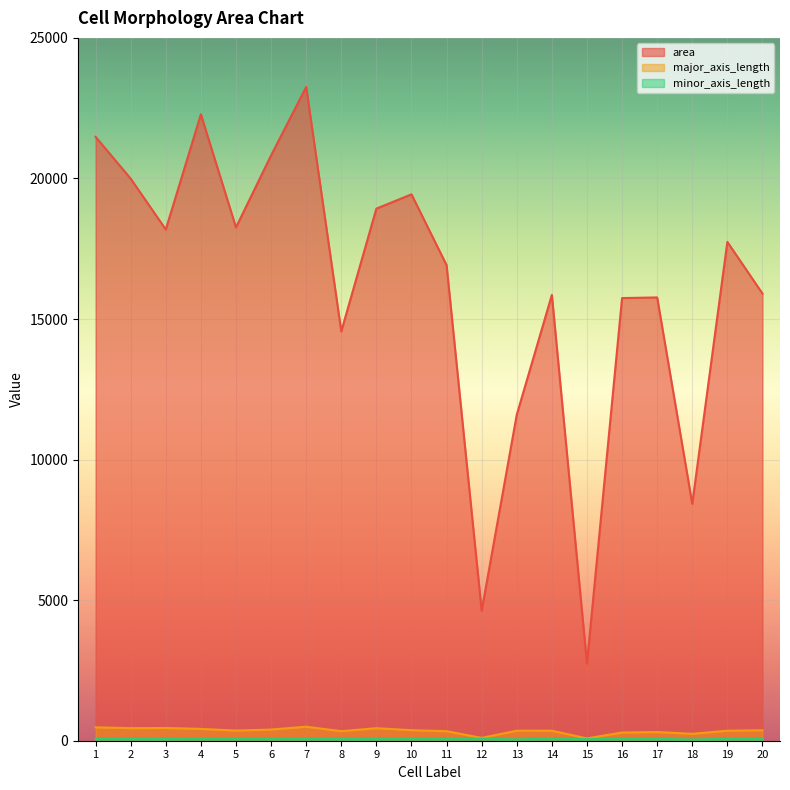

At which category is the sum across all series the highest?

7